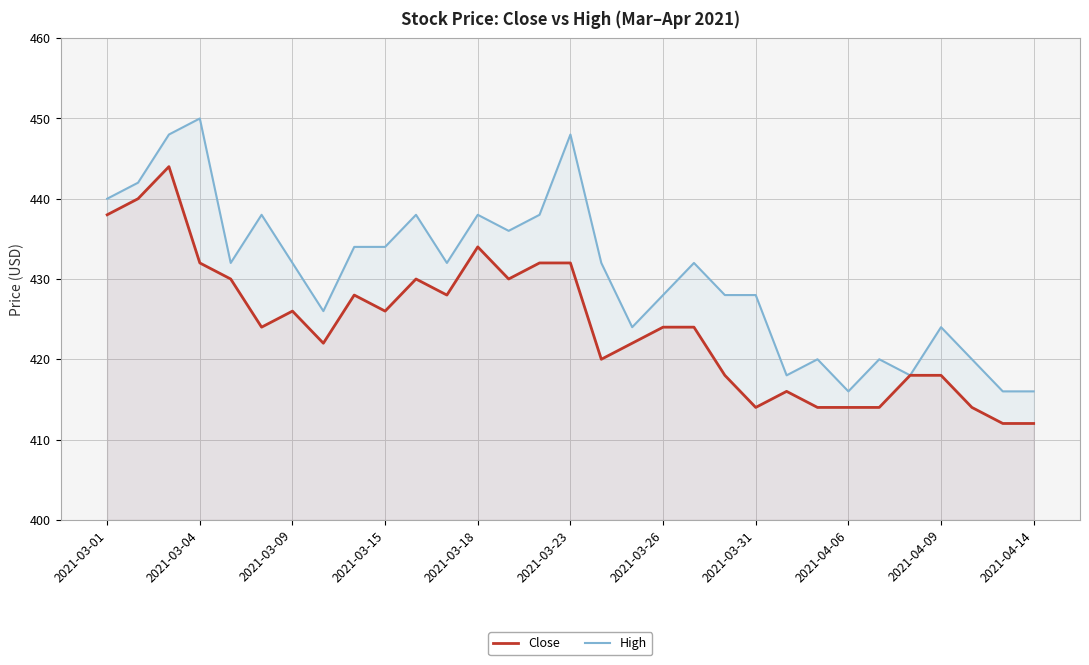

Rank the series by their average value, from highest to lowest.

High, Close